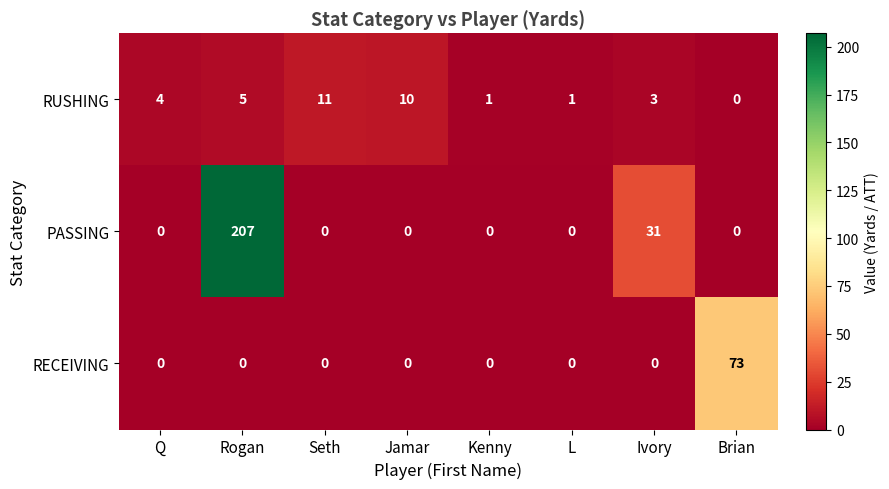

At which label does RECEIVING reach its peak?

Brian